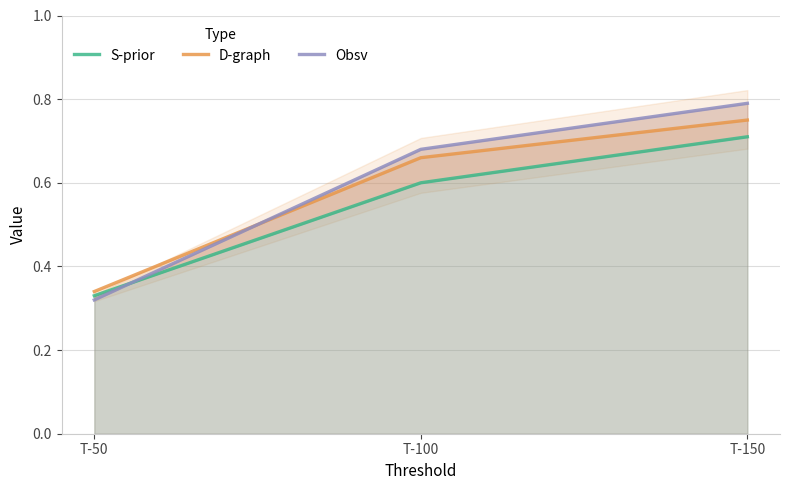

Reading left to right, extract all data points from this chart.

S-prior: T-50=0.3	T-100=0.6	T-150=0.7
D-graph: T-50=0.3	T-100=0.7	T-150=0.8
Obsv: T-50=0.3	T-100=0.7	T-150=0.8